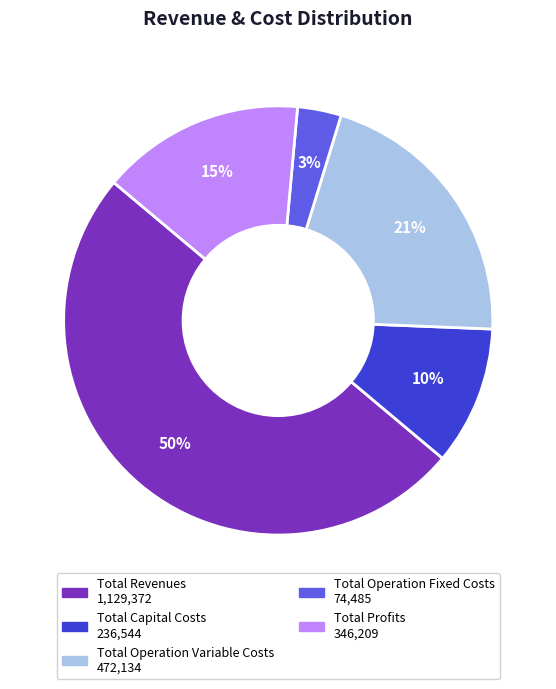

Rank the categories by value from highest to lowest.

Total Revenues, Total Operation Variable Costs, Total Profits, Total Capital Costs, Total Operation Fixed Costs